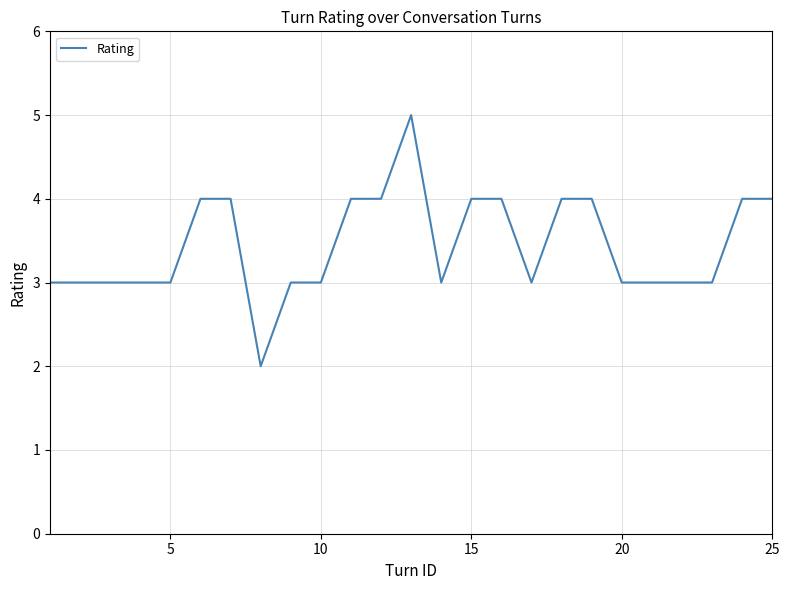

What is the greatest value displayed?

5